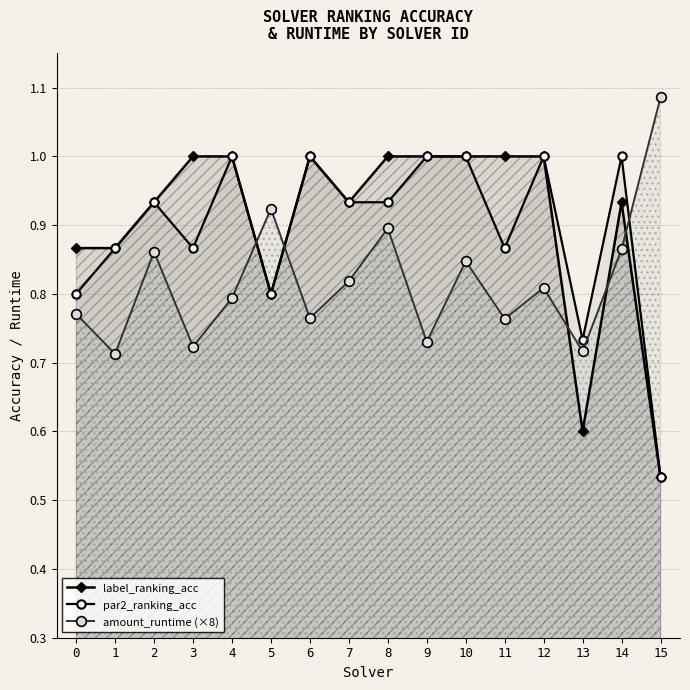

What is the approximate value of amount_runtime (×8) at 14?

0.9